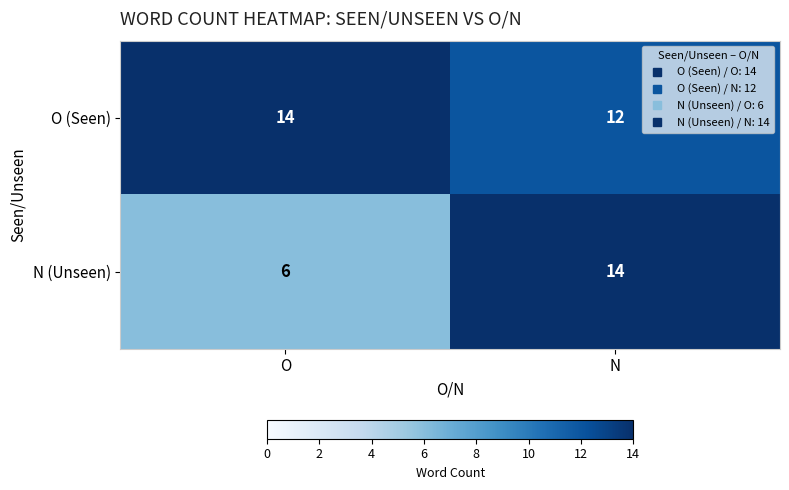

The O (Seen) series shows 4 at N. True or false?

False